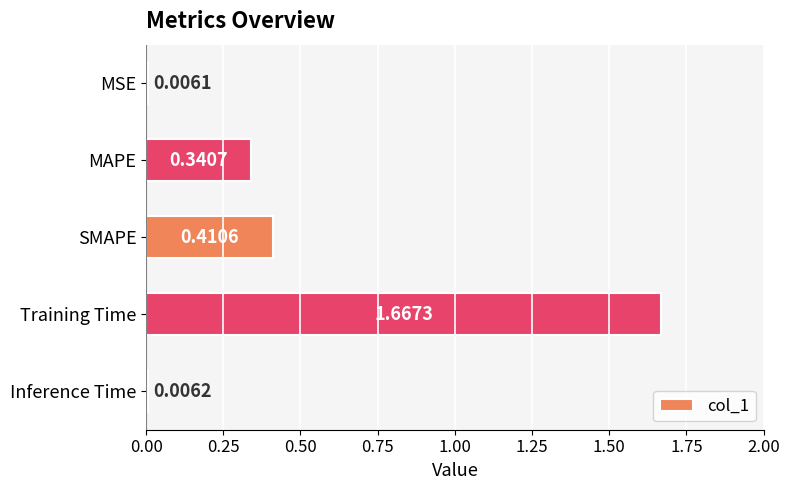

What is the change in value from MAPE to Training Time?

+1.3